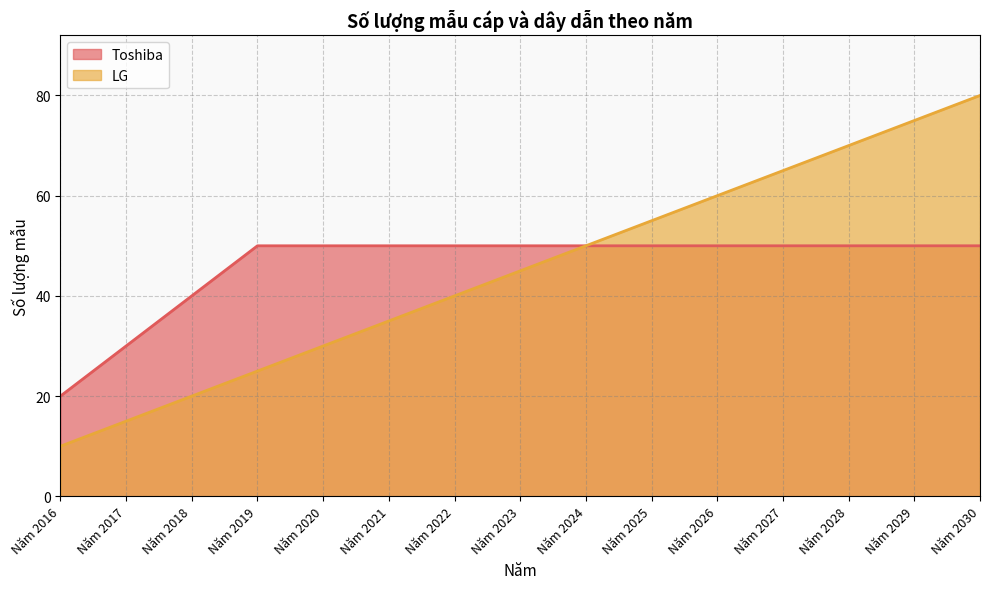

Which has a higher value, Năm 2016 or Năm 2024?

Năm 2024